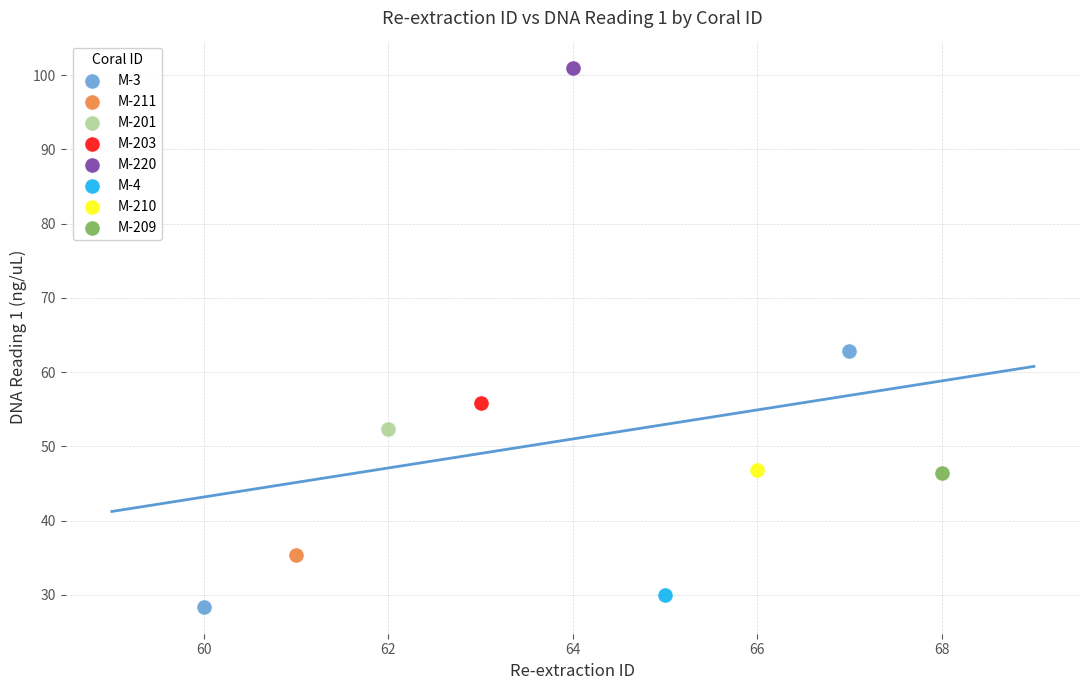

What are all the series names shown in the legend?

M-3, M-211, M-201, M-203, M-220, M-4, M-210, M-209